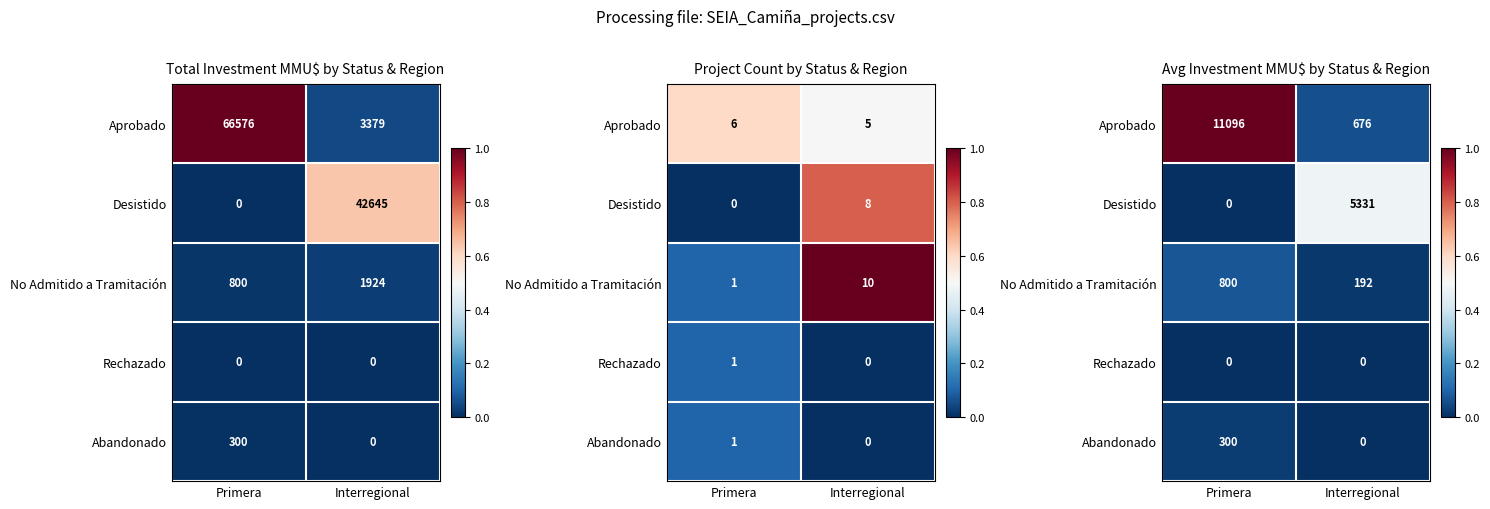

Which series has the largest range (max minus min)?

Aprobado